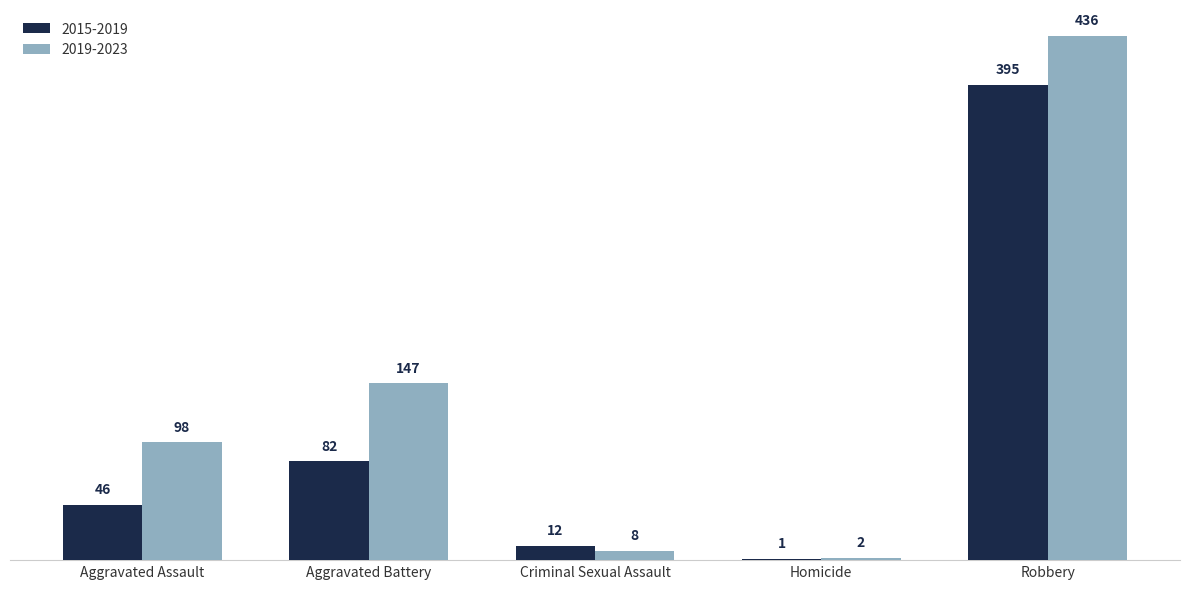

What is the sum of all 2019-2023 values?

691